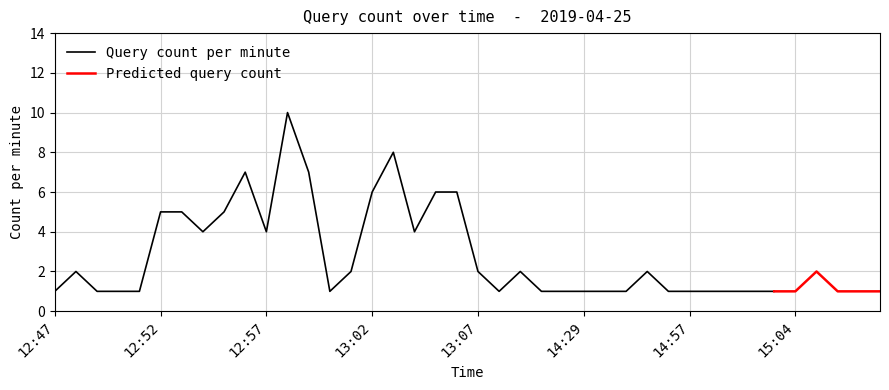

What are all the series names shown in the legend?

Query count per minute, Predicted query count